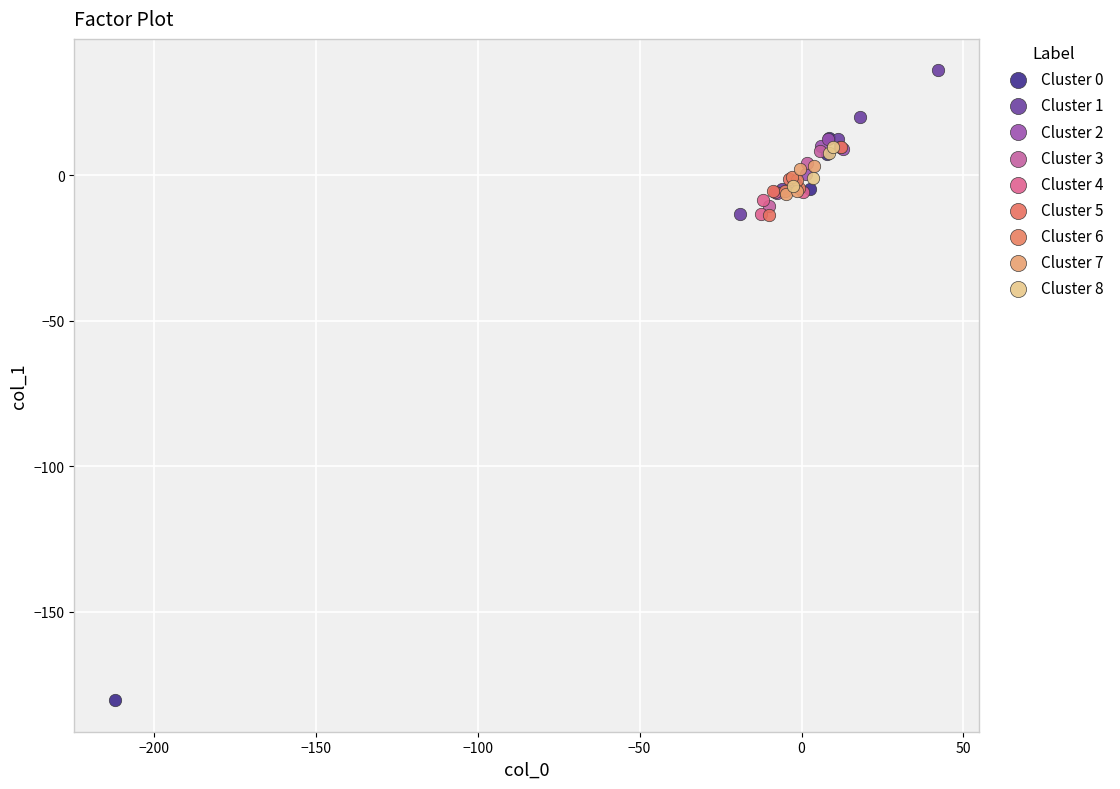

Which series contains the highest Y value?

Cluster 1